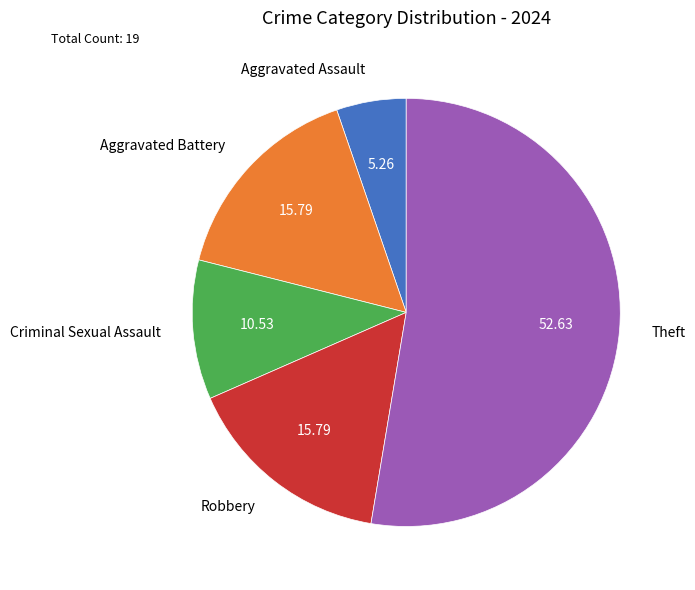

What is the largest slice in the pie chart?

Theft